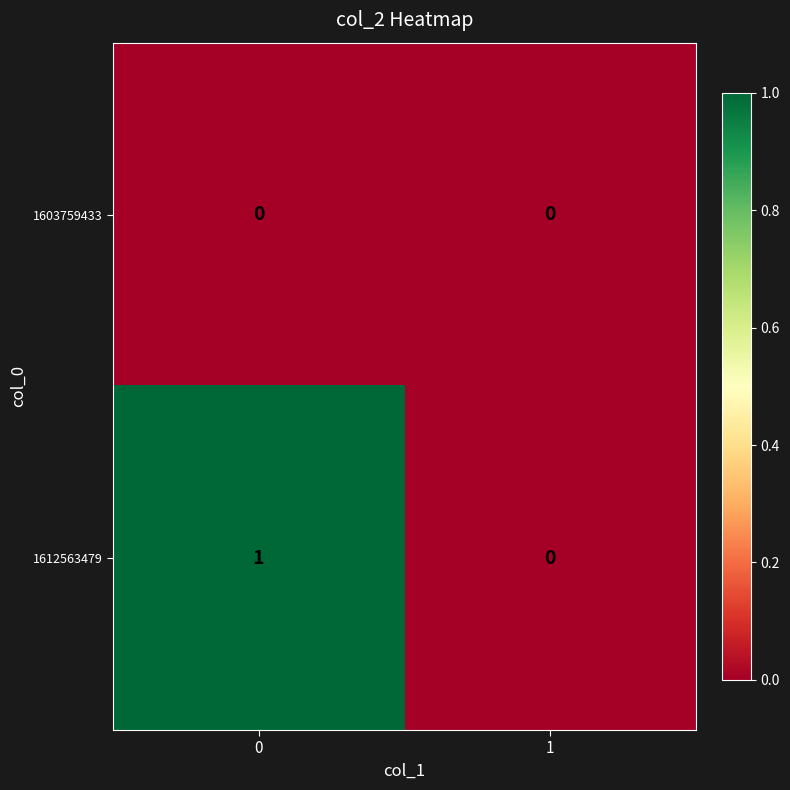

The value of 1612563479 at 1 is 1. True or false?

False